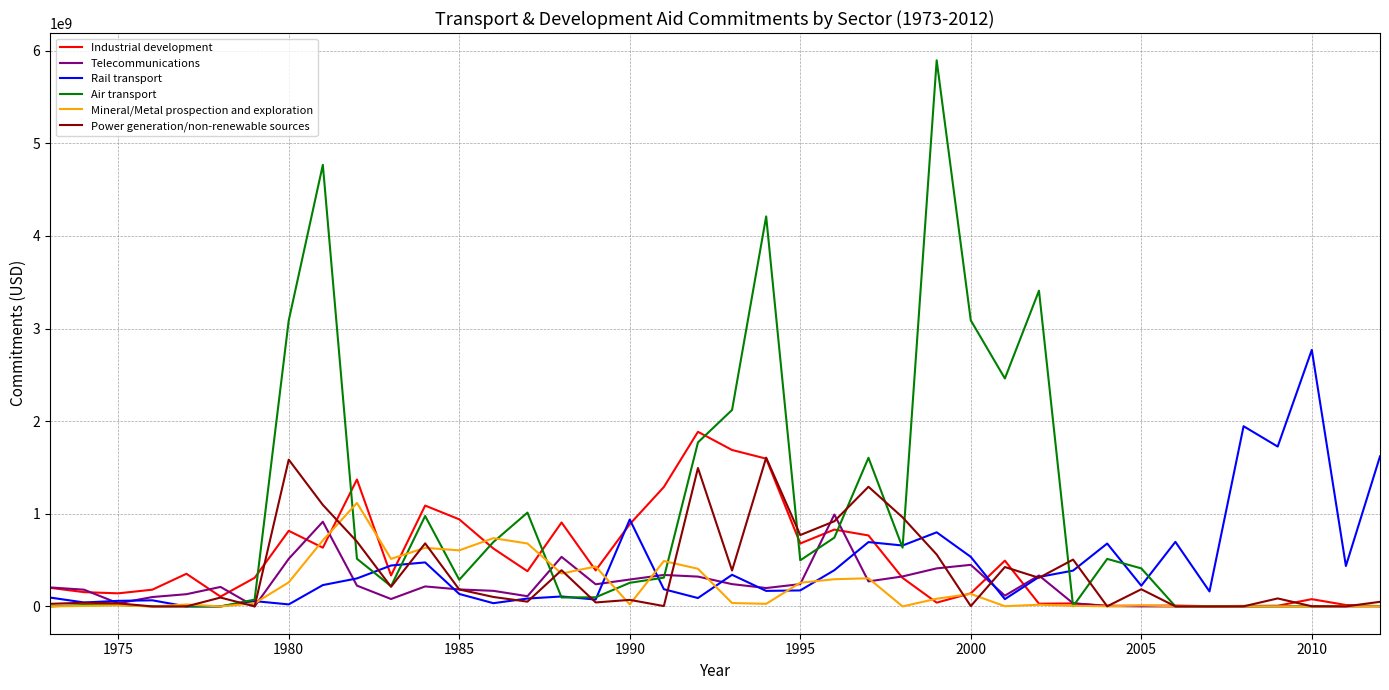

What is the maximum value shown in the chart?

5896935547